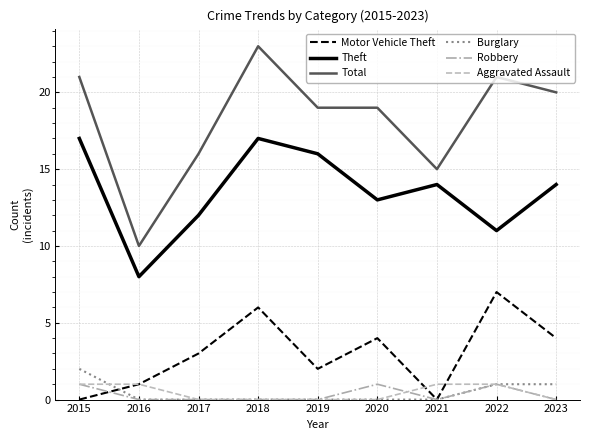

At which category does Motor Vehicle Theft reach its first local valley?

2019